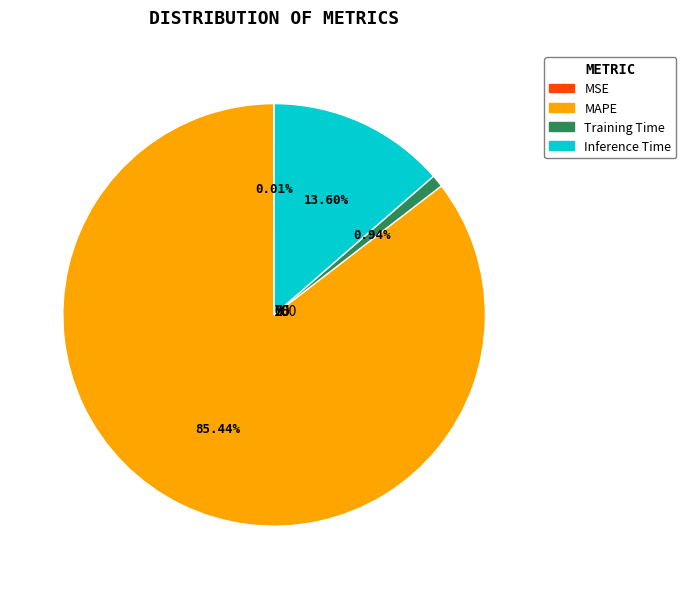

Combined, what portion of the pie is Inference Time and MAPE?

99.0%